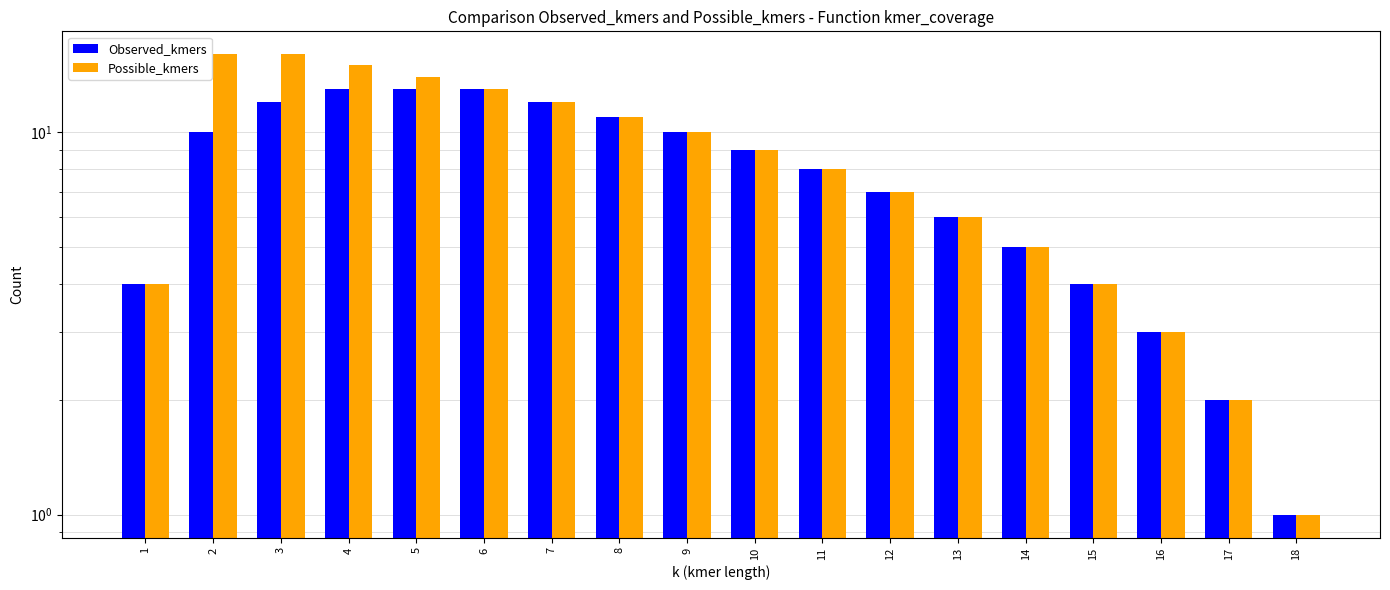

Which series changed the most between 2 and 6?

Observed_kmers